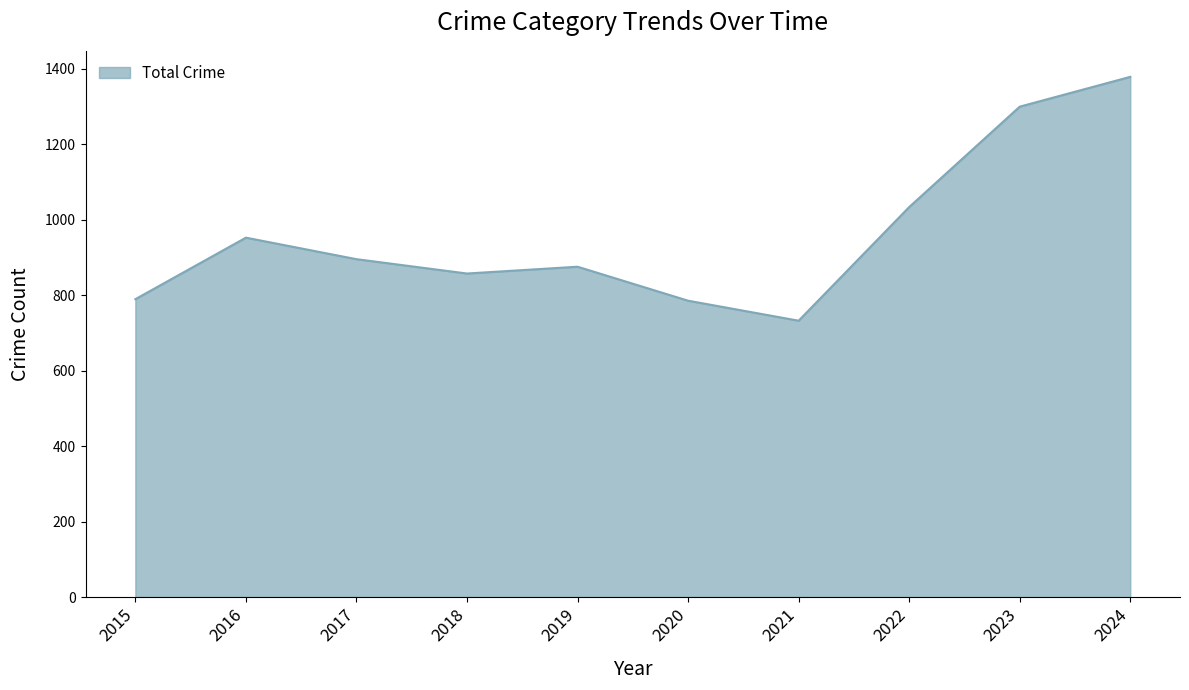

Which label corresponds to the smallest value in the chart?

2021